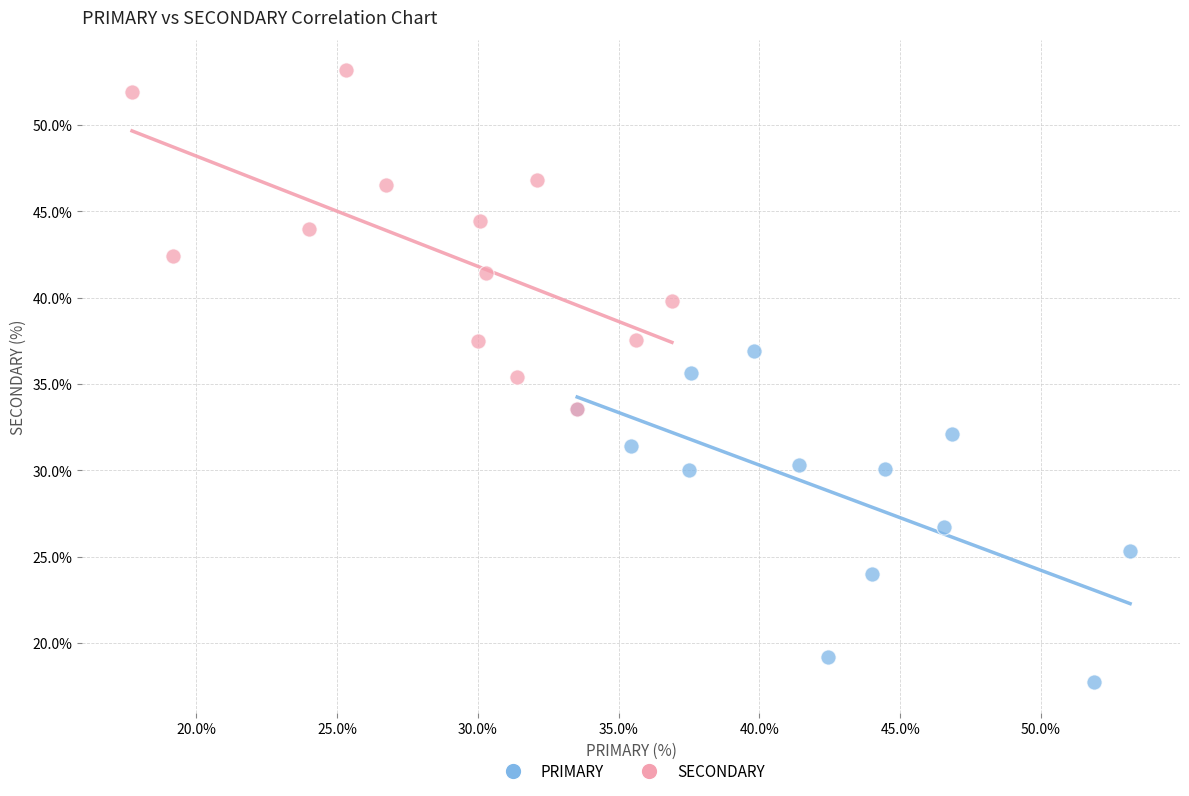

Which series contains the lowest Y value?

PRIMARY